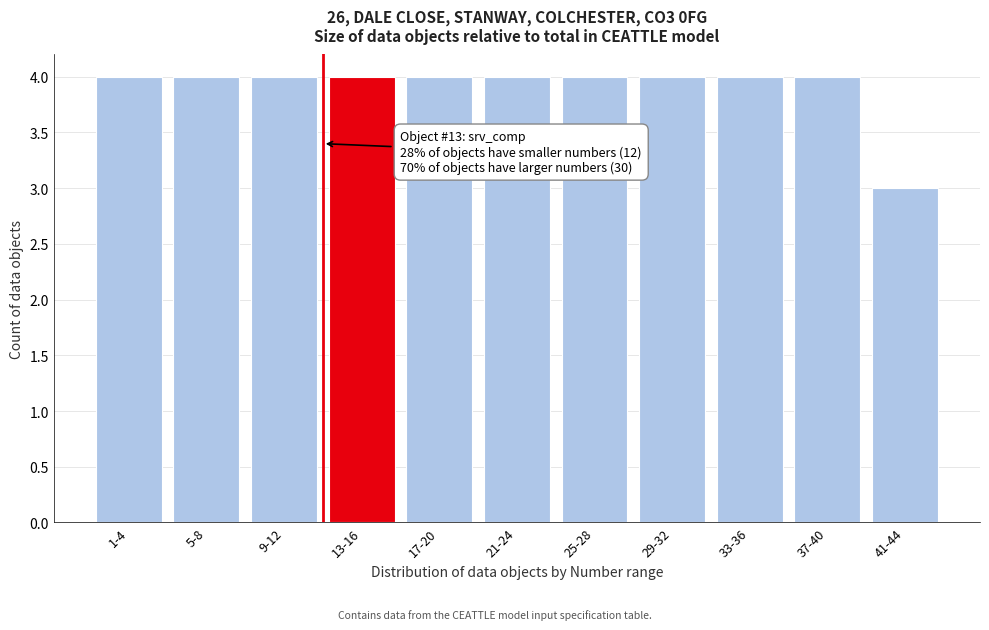

Reading left to right, what are all the values shown in this chart?

4	4	4	4	4	4	4	4	4	4	3